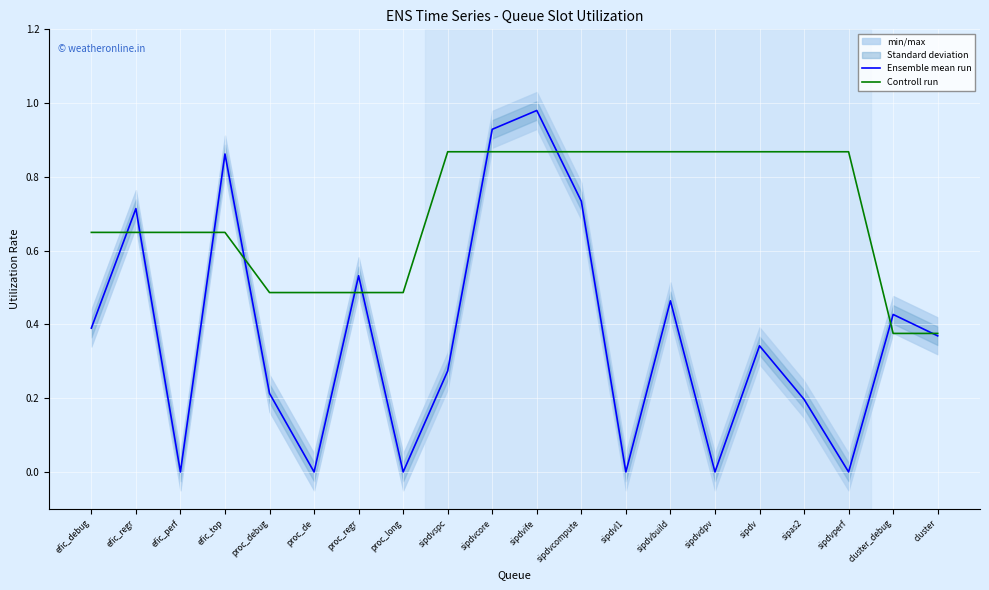

At efic_regr, list the series in order from largest to smallest.

Ensemble mean run, Controll run